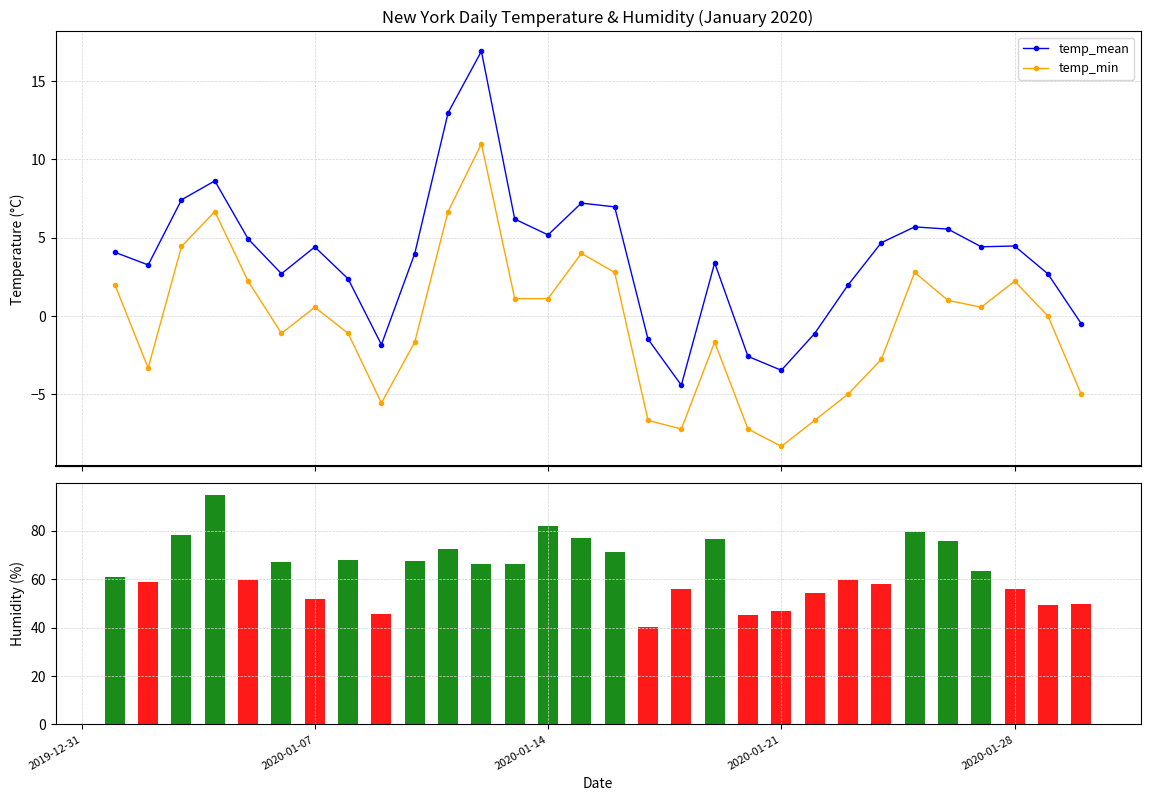

What is the value of the temp_mean bar at the 20th from the left?

-2.6